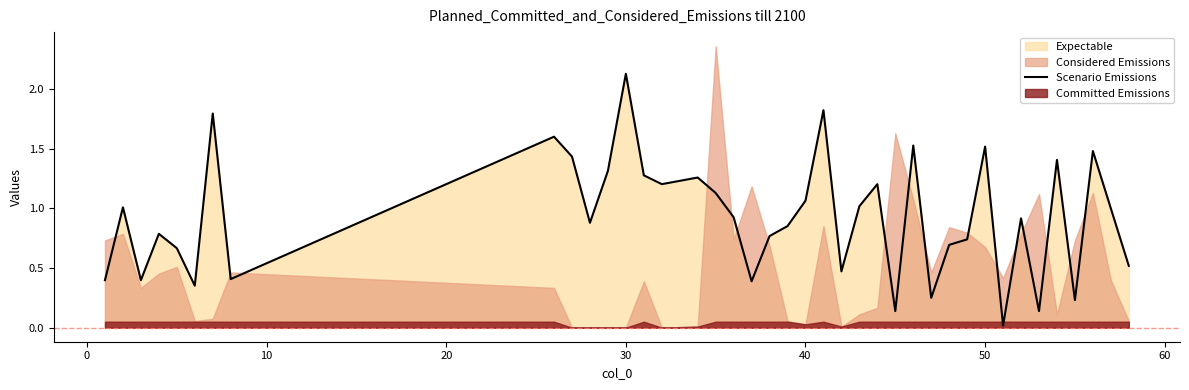

The Scenario Emissions series shows 1.5 at 50. True or false?

True